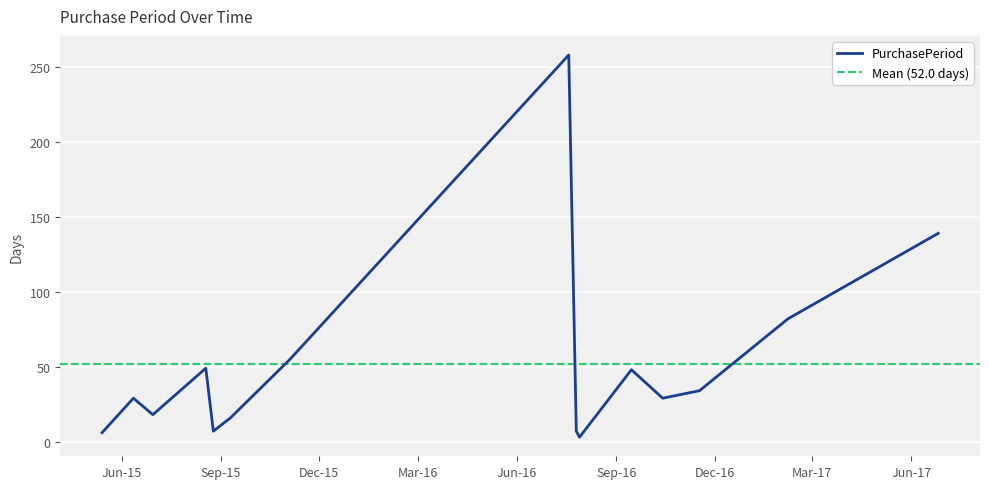

Reading left to right, what are all the values shown in this chart?

2015-05-14=6	2015-06-12=29	2015-06-30=18	2015-08-18=49	2015-08-25=7	2015-09-10=16	2015-11-04=55	2016-07-19=258	2016-07-26=7	2016-07-29=3	2016-09-15=48	2016-10-14=29	2016-11-17=34	2017-02-07=82	2017-06-26=139